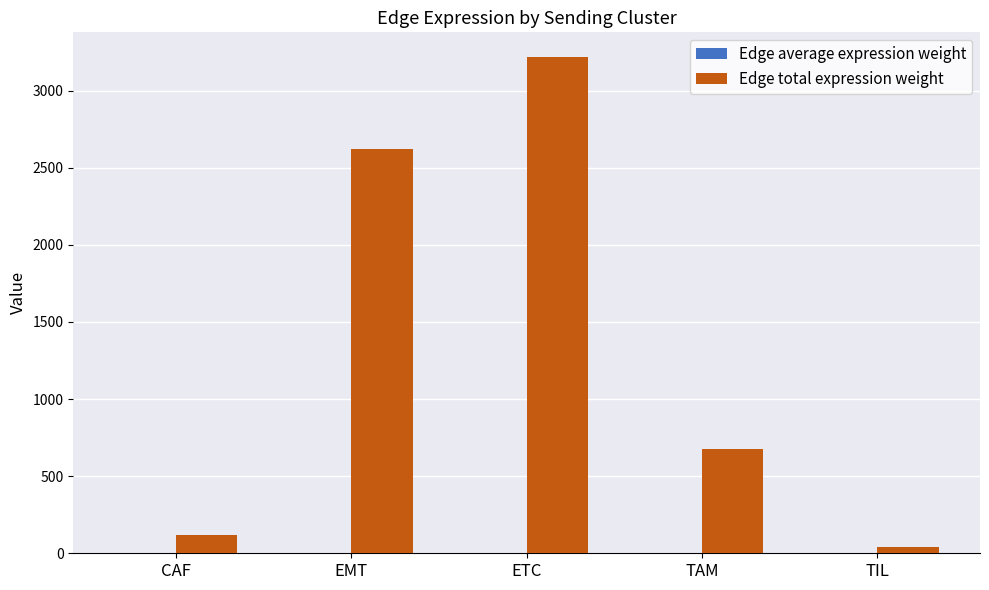

Which series changed the most between CAF and ETC?

Edge total expression weight